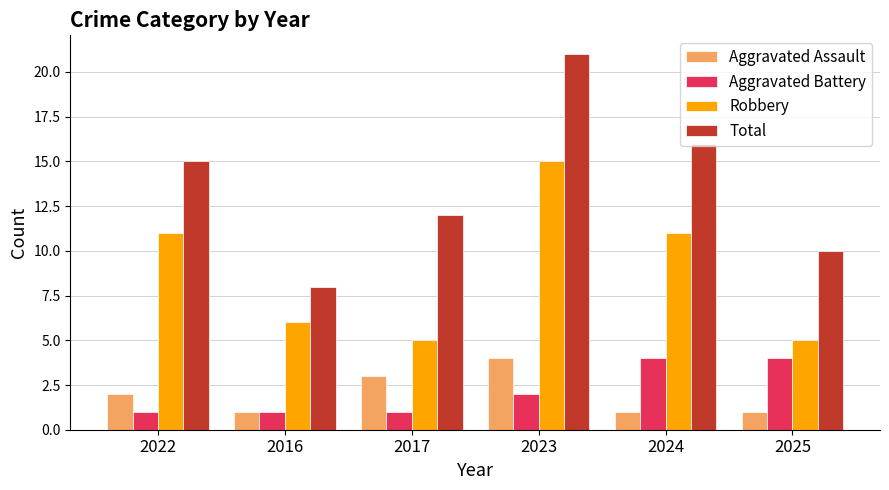

What is the difference between the second highest and minimum values in the Total series?

8